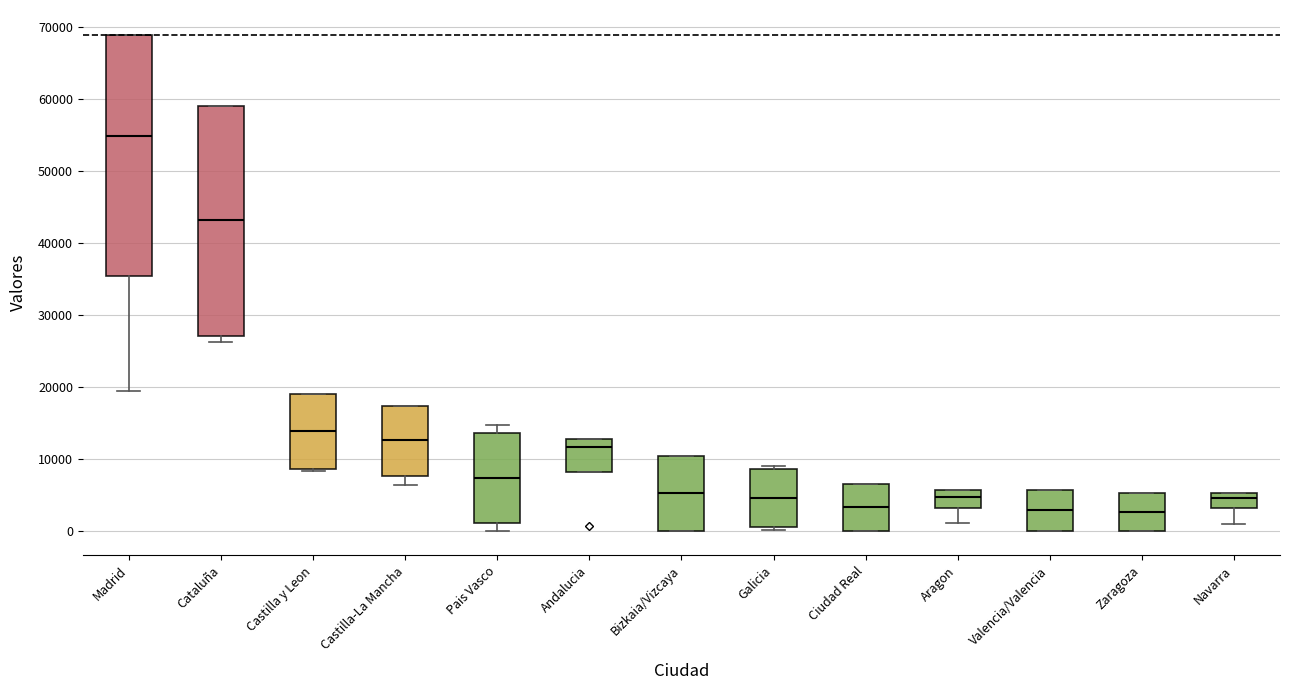

Comparing the boxes themselves (not the whiskers), which one is the tallest?

Madrid